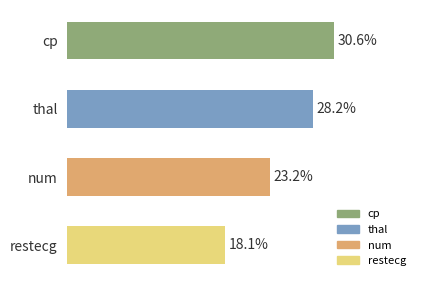

List the labels in order of value, largest first.

cp, thal, num, restecg